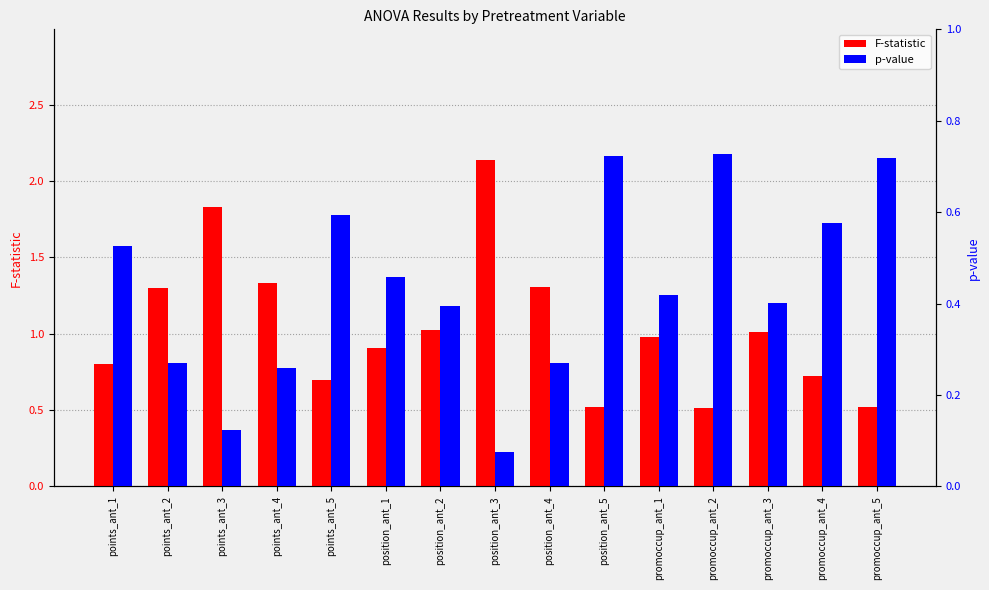

What is the minimum value for F-statistic?

0.5